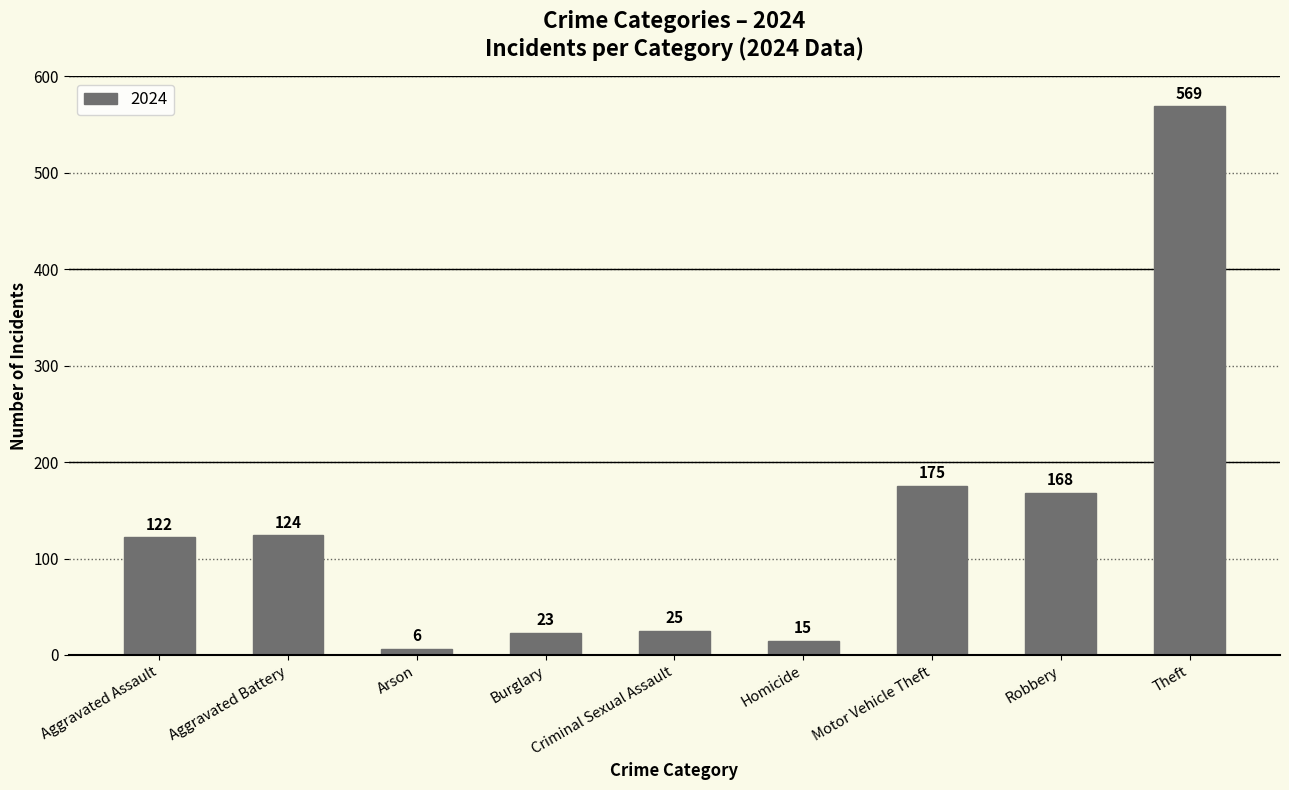

What is the value of the 3rd bar from the left?

6